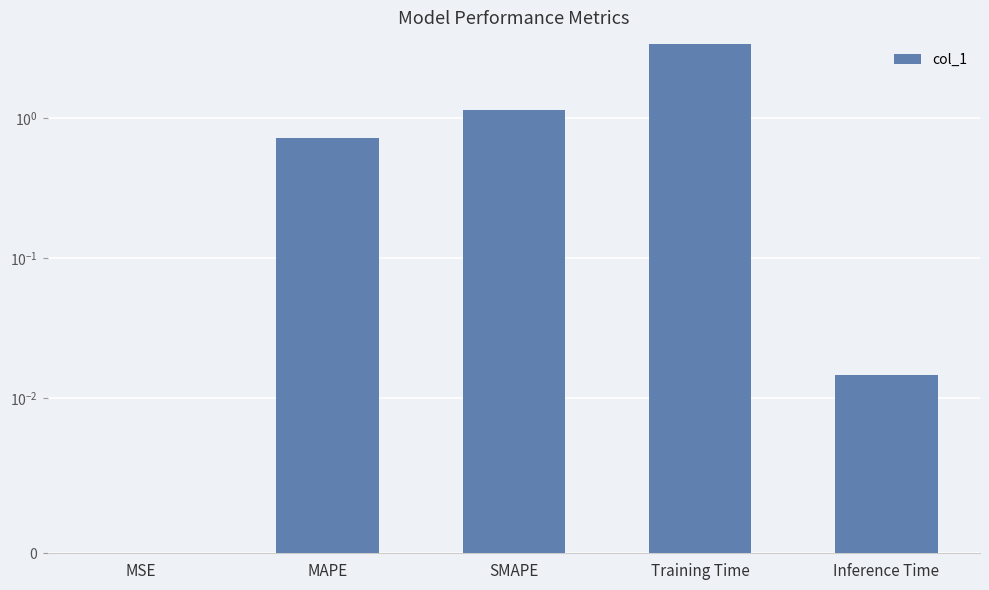

Reading left to right, what are all the values shown in this chart?

0.0	0.7	1.1	3.4	0.0